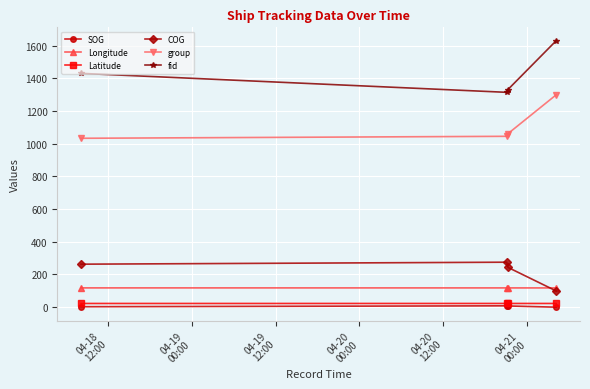

How many lines are shown in the chart?

6